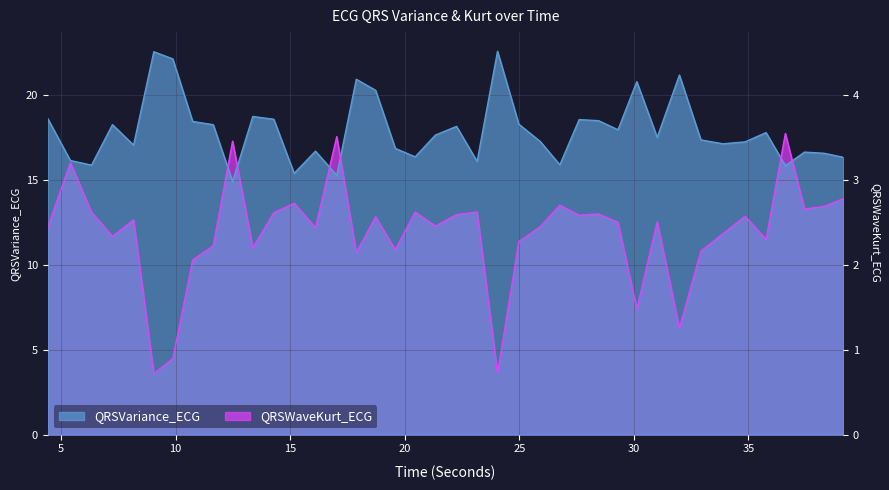

In QRSWaveKurt_ECG, how many points are lower than both neighbors (excluding endpoints)?

13